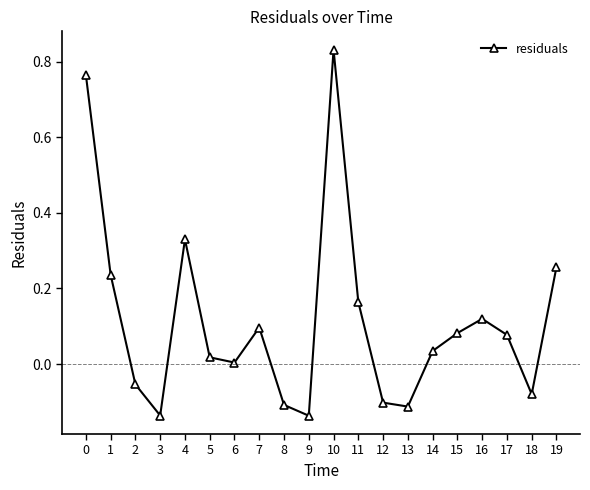

What is the difference between the second highest and second lowest values?

0.9